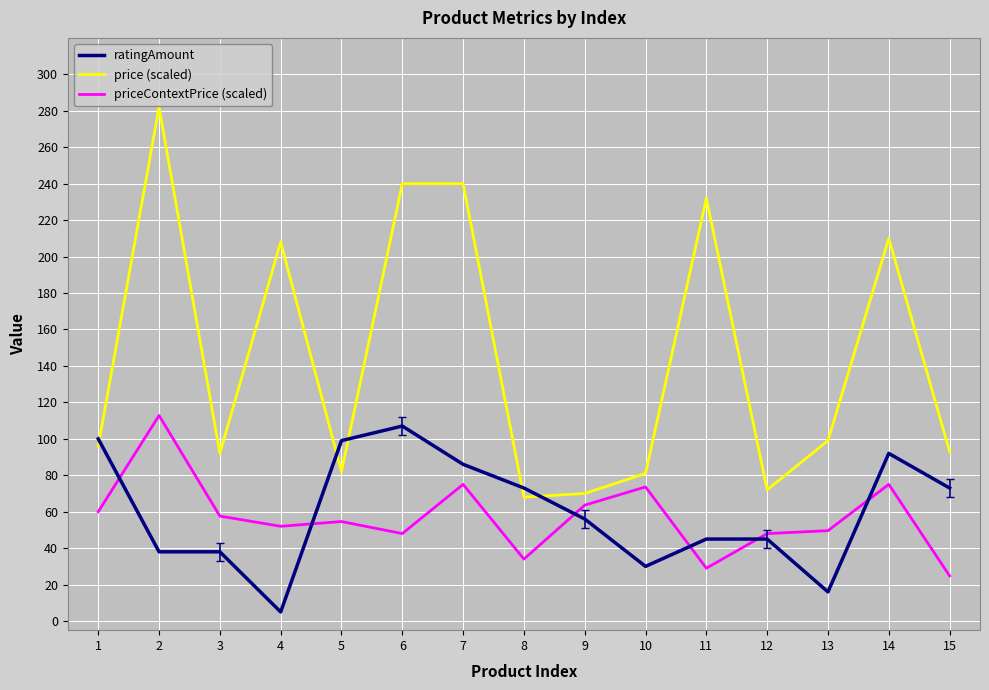

Which series has the largest total across all categories?

price (scaled)